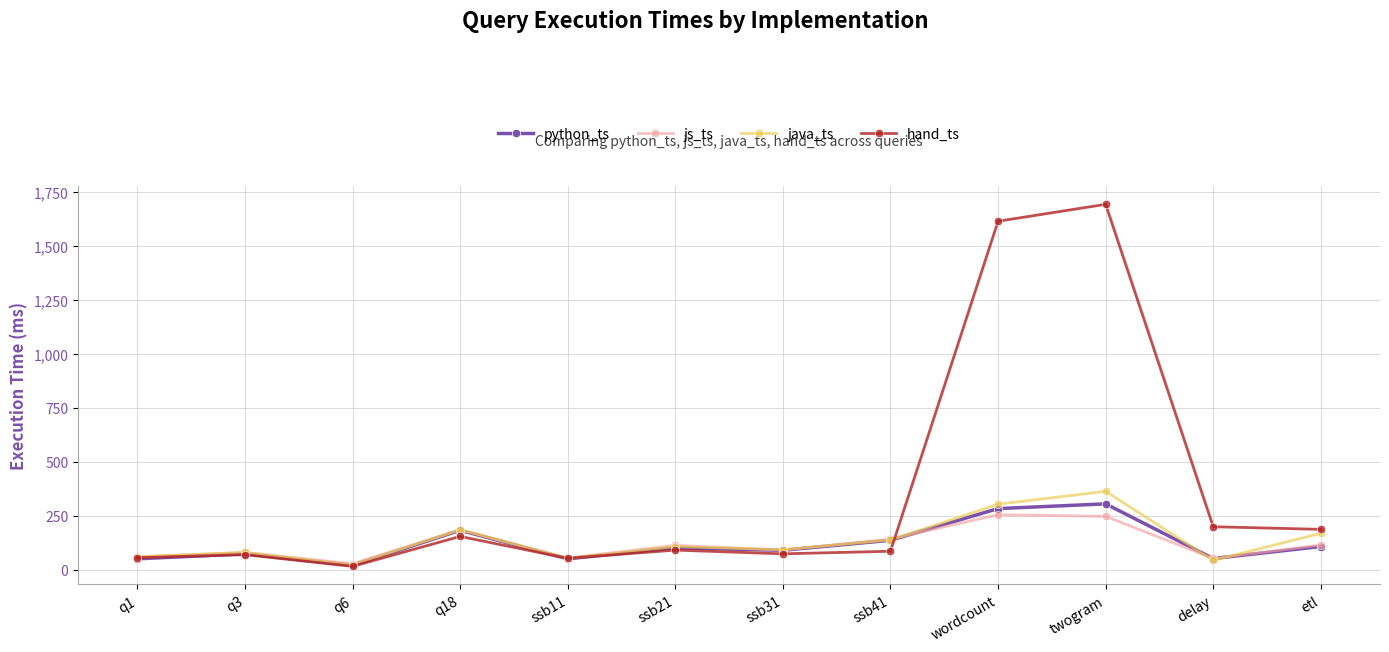

The hand_ts series shows 66.7 at delay. True or false?

False